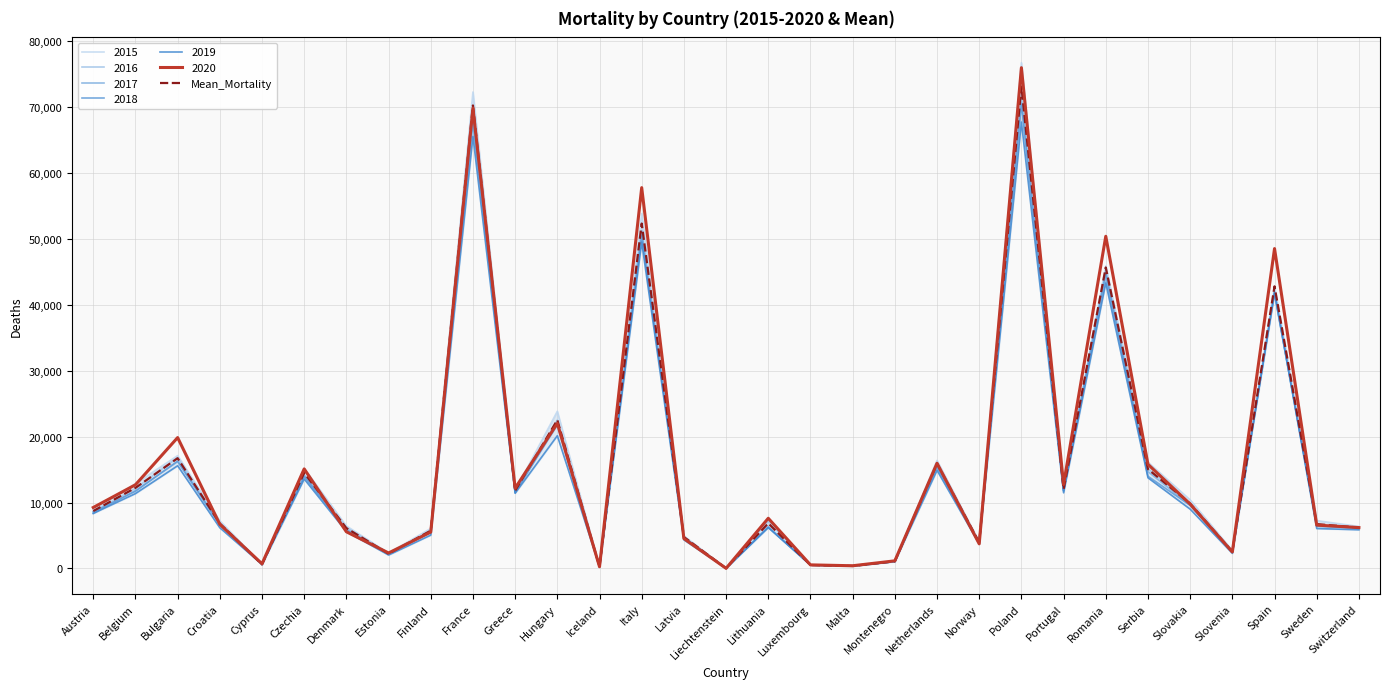

What is the label of the 25th point from the right?

Denmark